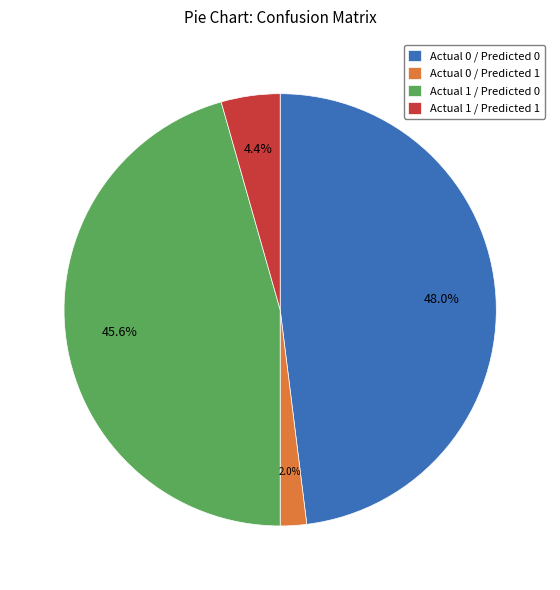

To the nearest percent, what portion does Actual 0 / Predicted 0 represent?

48%